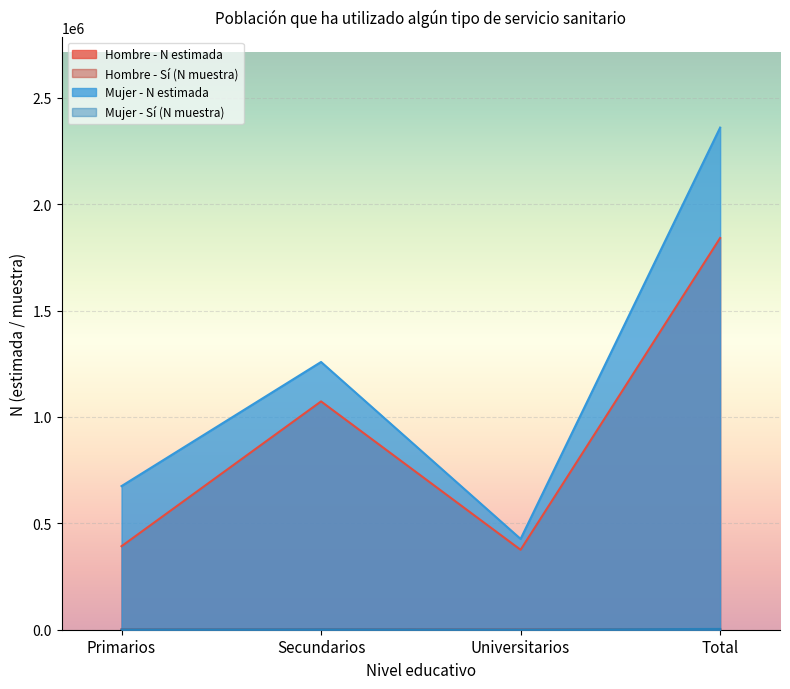

In Hombre - Sí (N muestra), how many points are lower than both neighbors (excluding endpoints)?

1